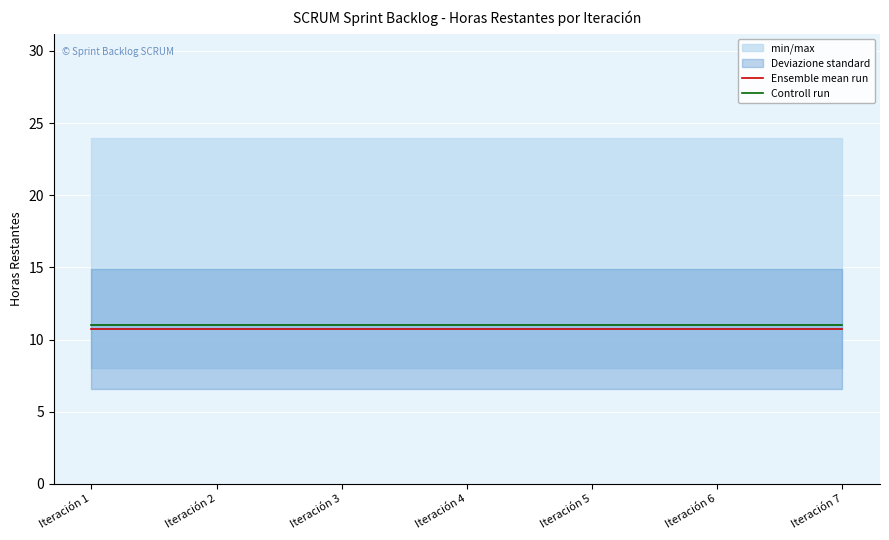

At which category is the sum across all series the highest?

Iteración 1